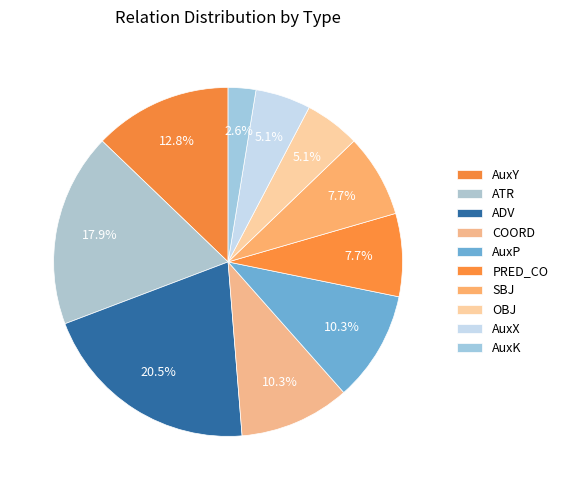

To the nearest percent, what is the average slice percentage?

10%